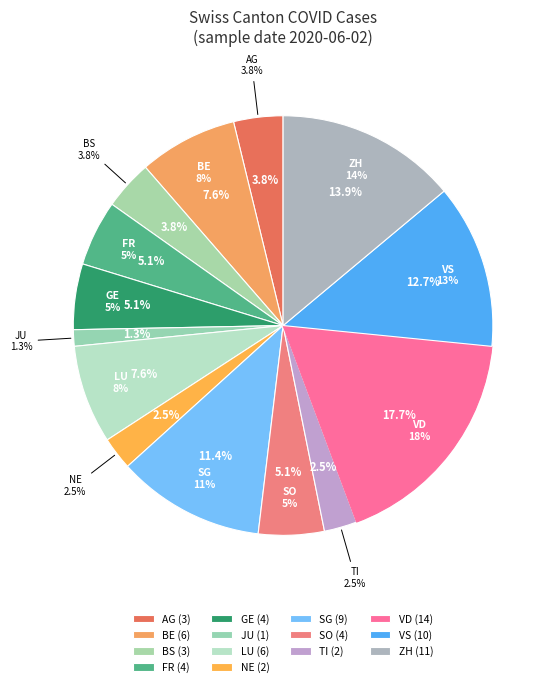

Which category has the smallest portion of the pie?

JU